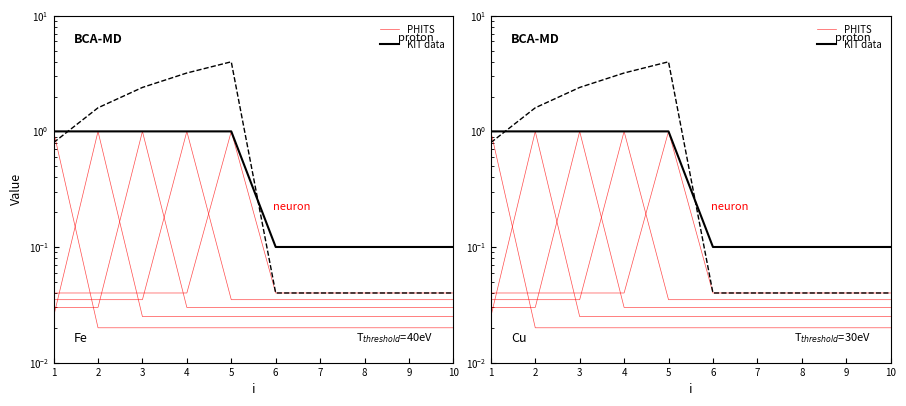

Which category has the lowest value across all series?

2